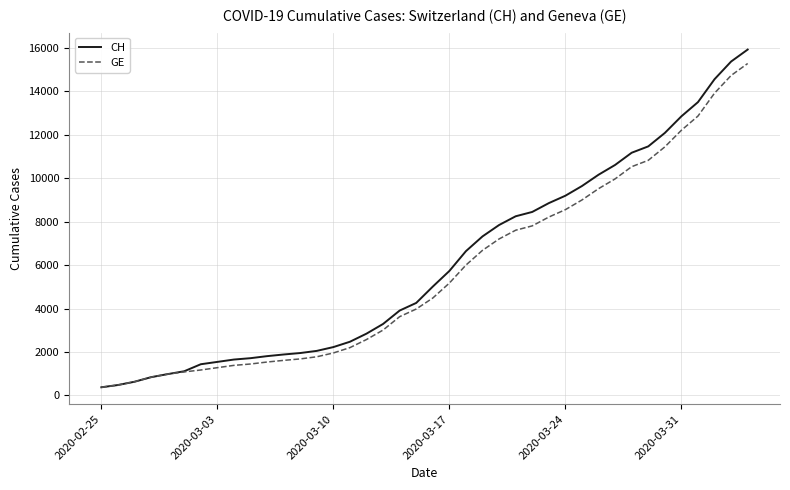

What is the average value of the CH series?

6053